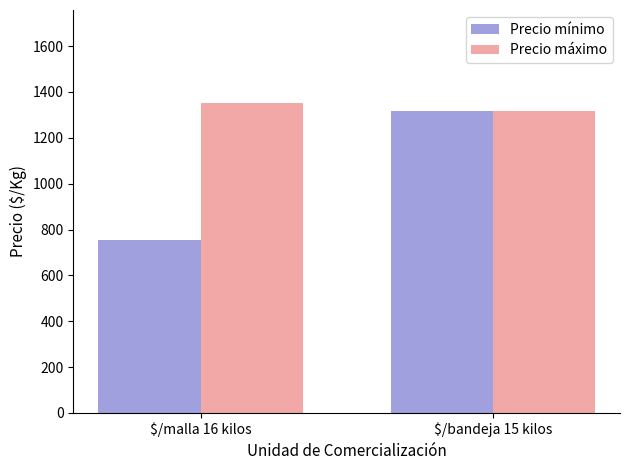

What is the smallest value displayed?

756